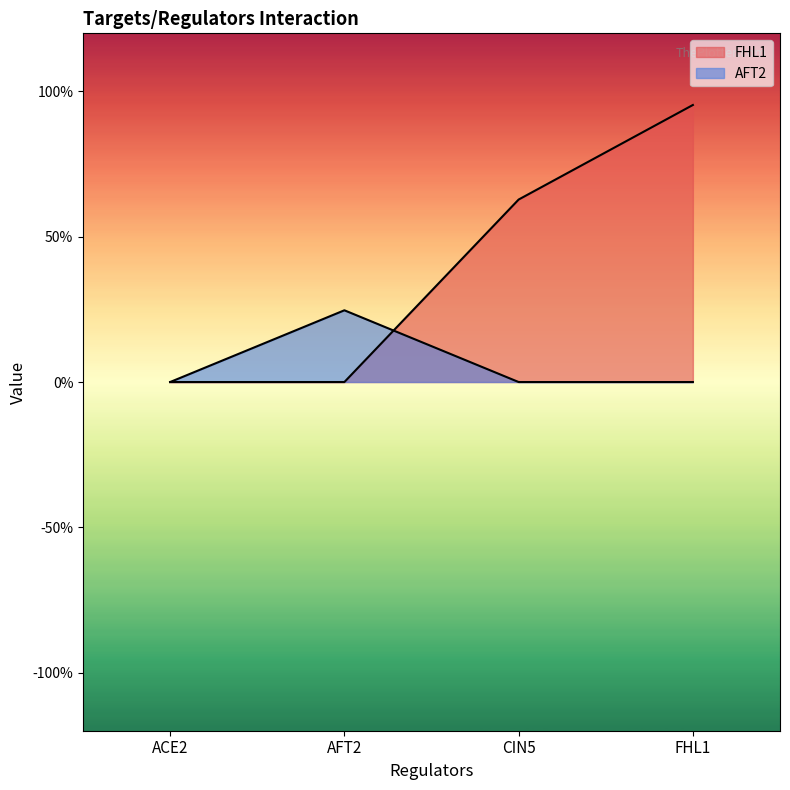

Reading left to right, what are all the values shown in this chart?

FHL1: 0.0	0.0	0.6	1.0
AFT2: 0.0	0.2	0.0	0.0